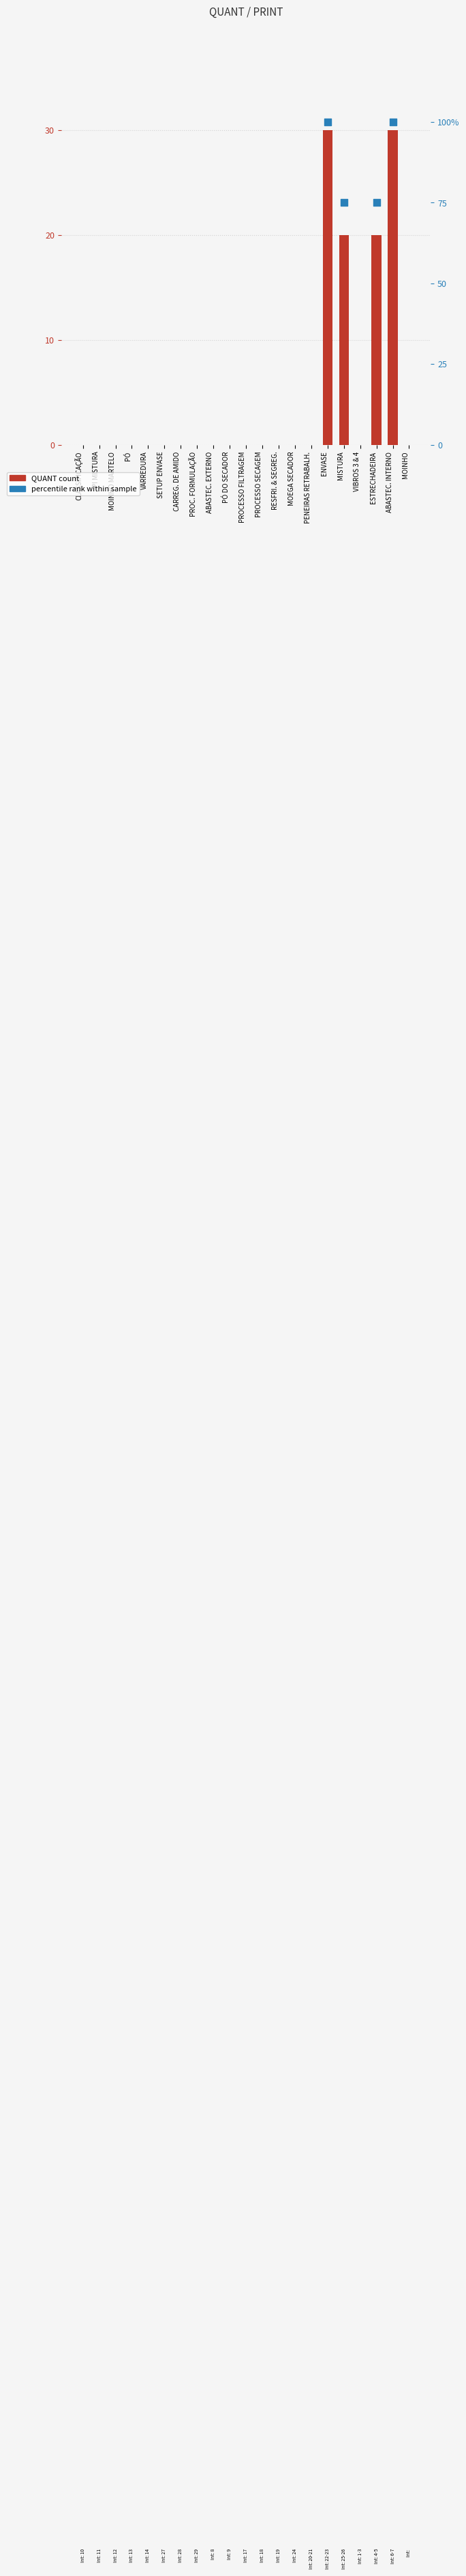

What is the change in value from PI MISTURA to ESTRECHADEIRA?

+20